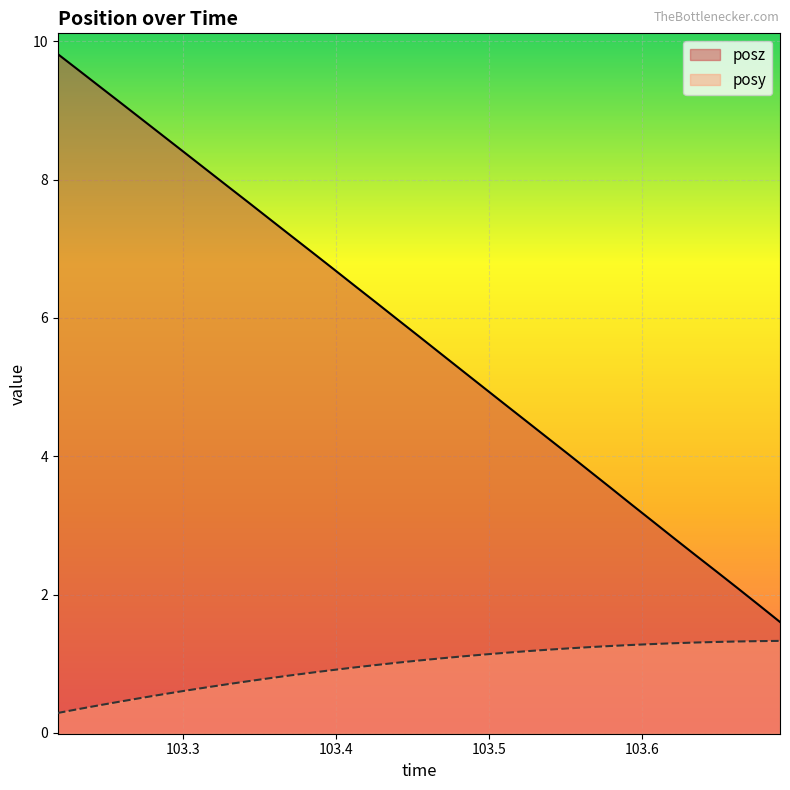

True or false: posy and posz cross at least once.

False